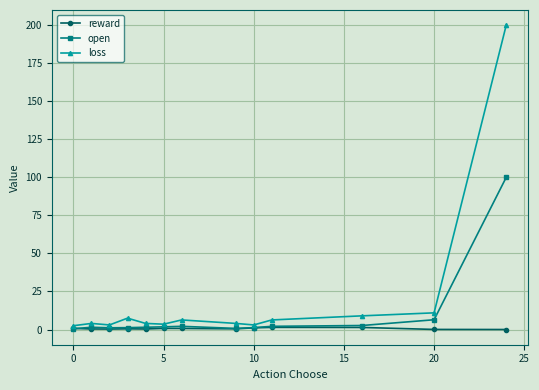

Which series has the widest spread of values?

loss